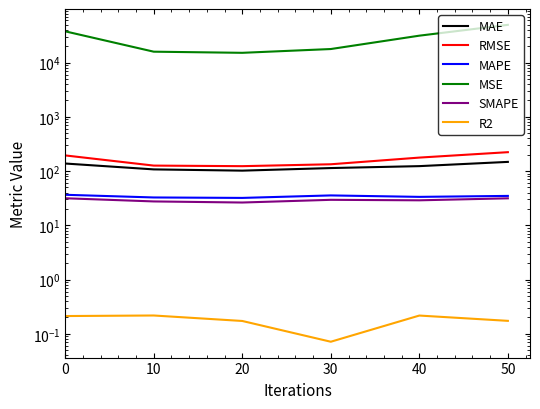

What is the sum of the MAE values at 10 and 30?

220.6